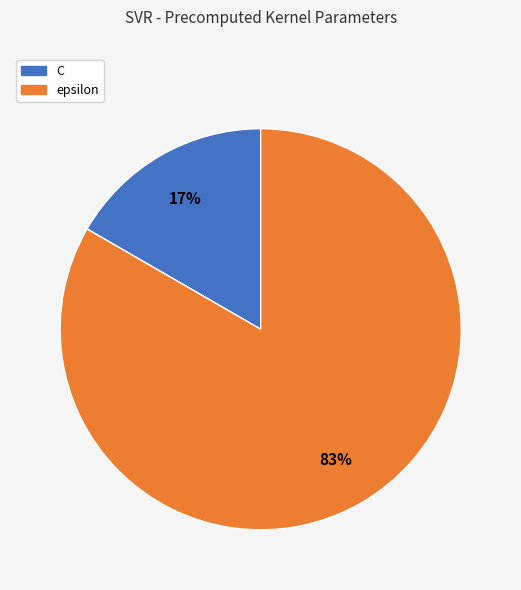

How many slices are in this pie chart?

2